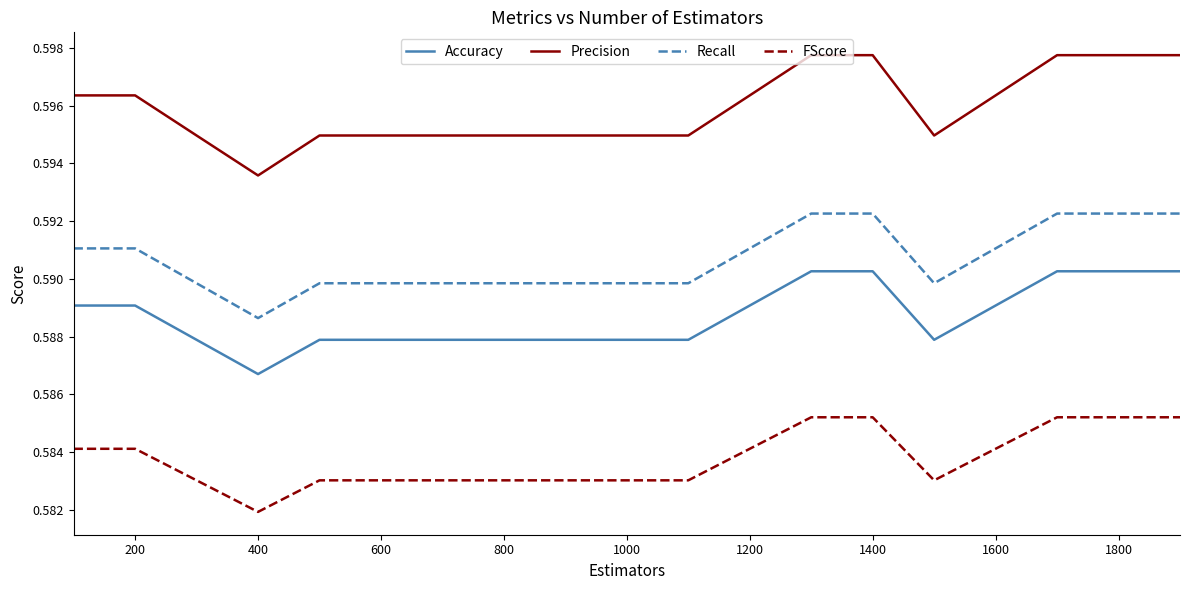

Count the Recall values in the range 0 to 1.

19